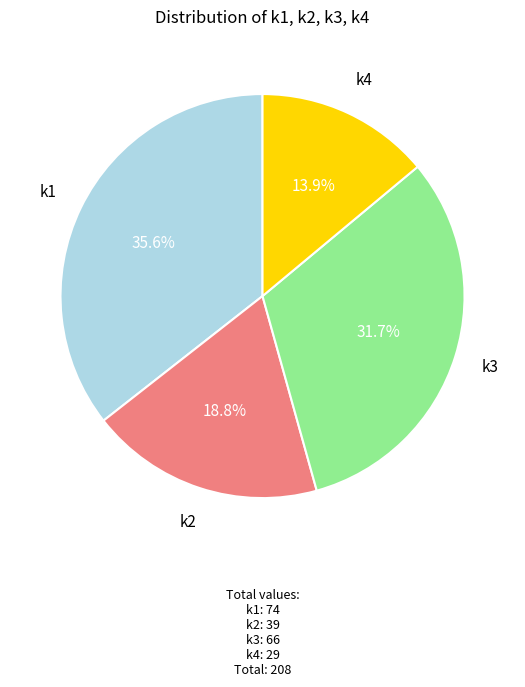

How much of the chart is everything except k2?

81.3%